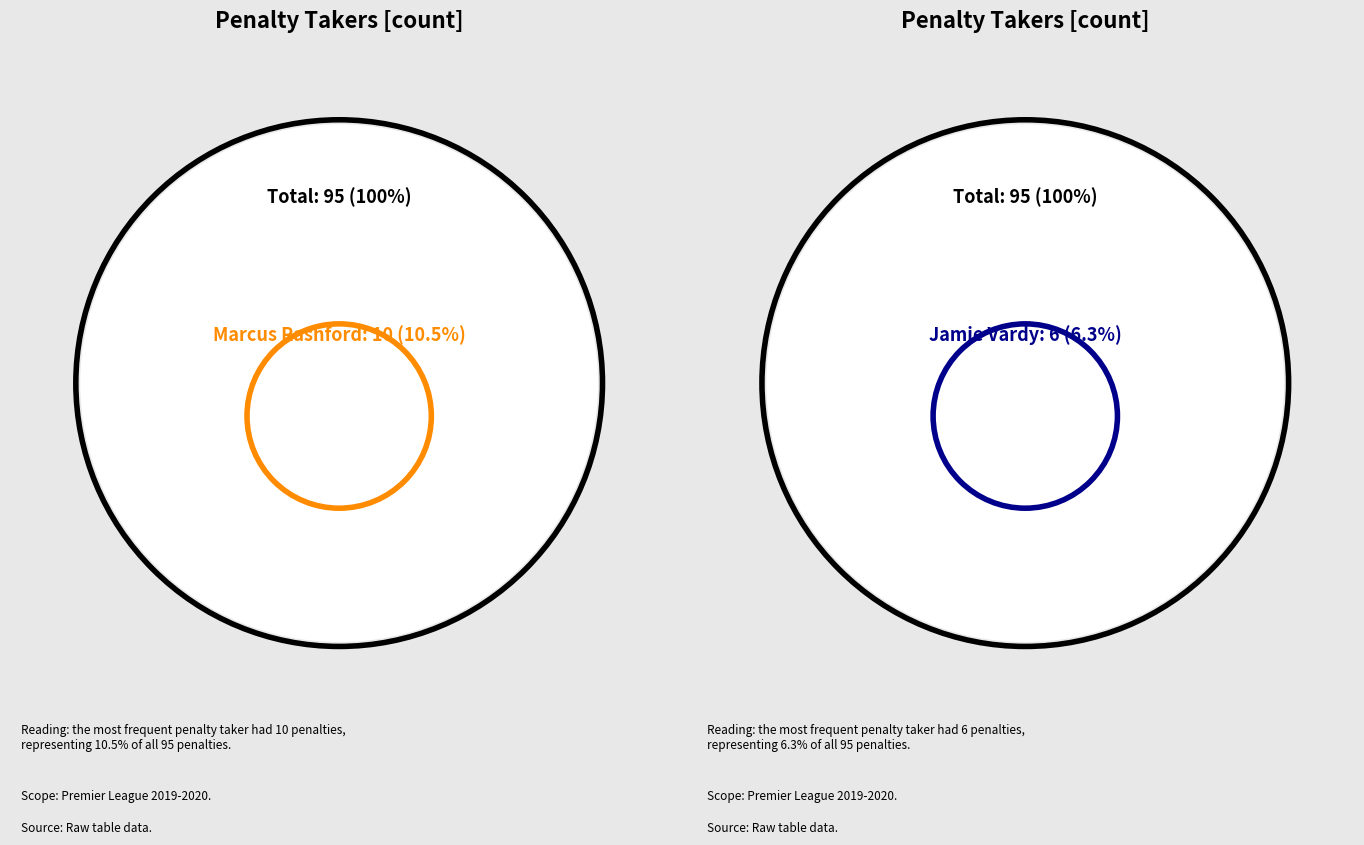

To the nearest percent, what percentage of the pie is Jorginho?

3%